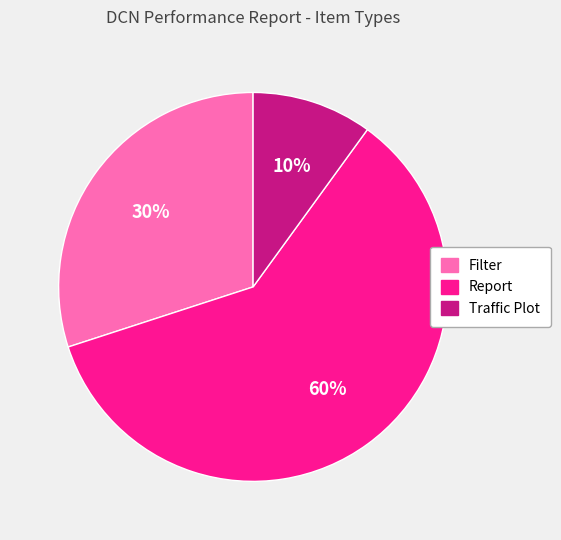

Which slice represents more than half of the pie?

Report